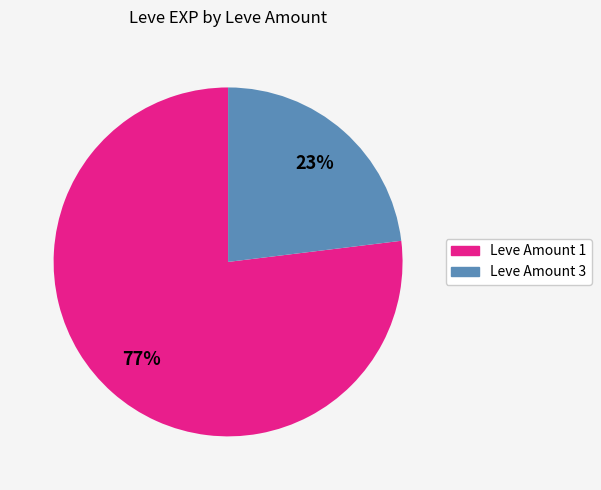

To the nearest percent, what is the average slice percentage?

50%